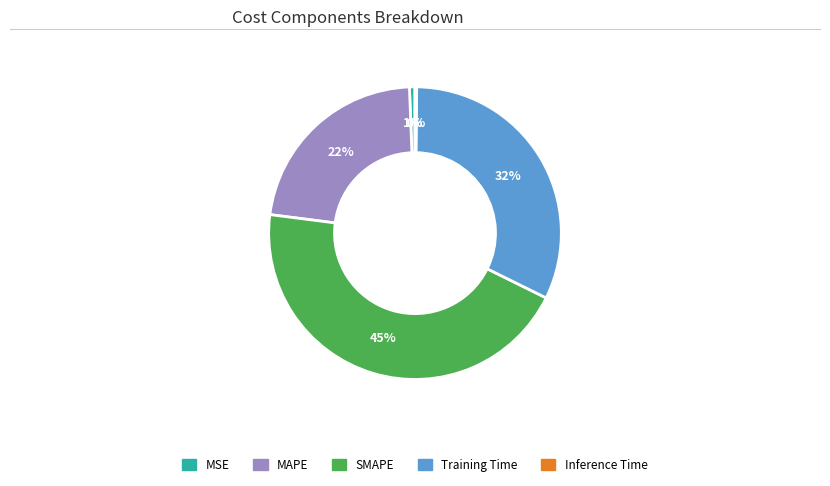

To the nearest percent, what percentage of the pie is SMAPE?

45%